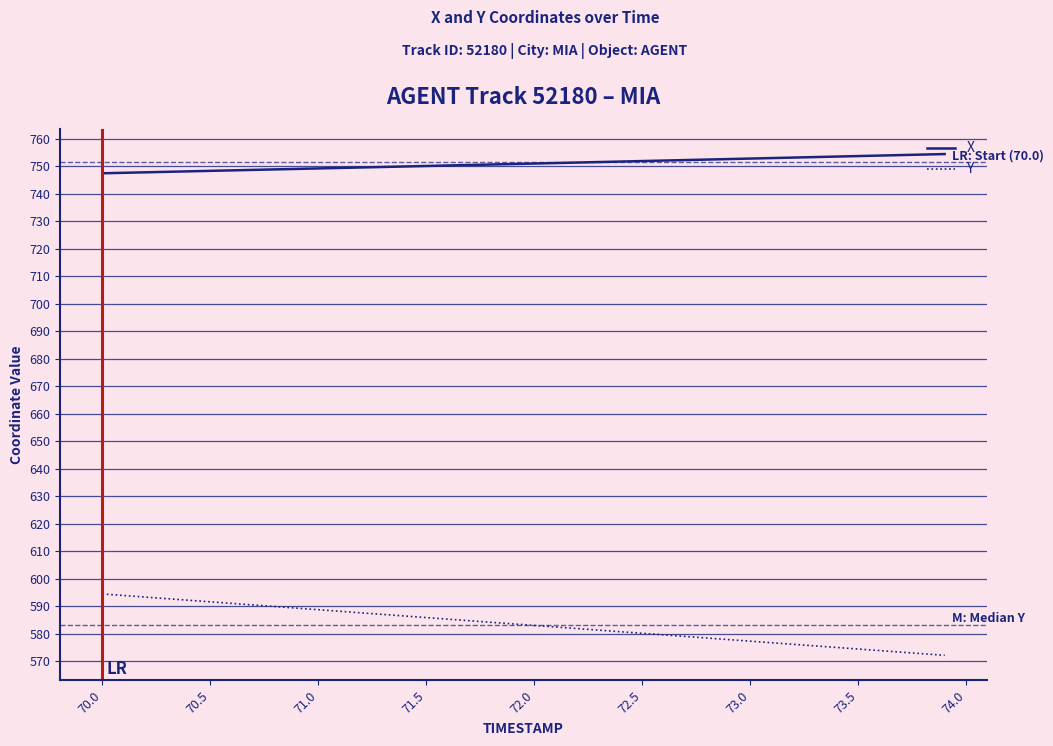

Which series has the largest range (max minus min)?

Y